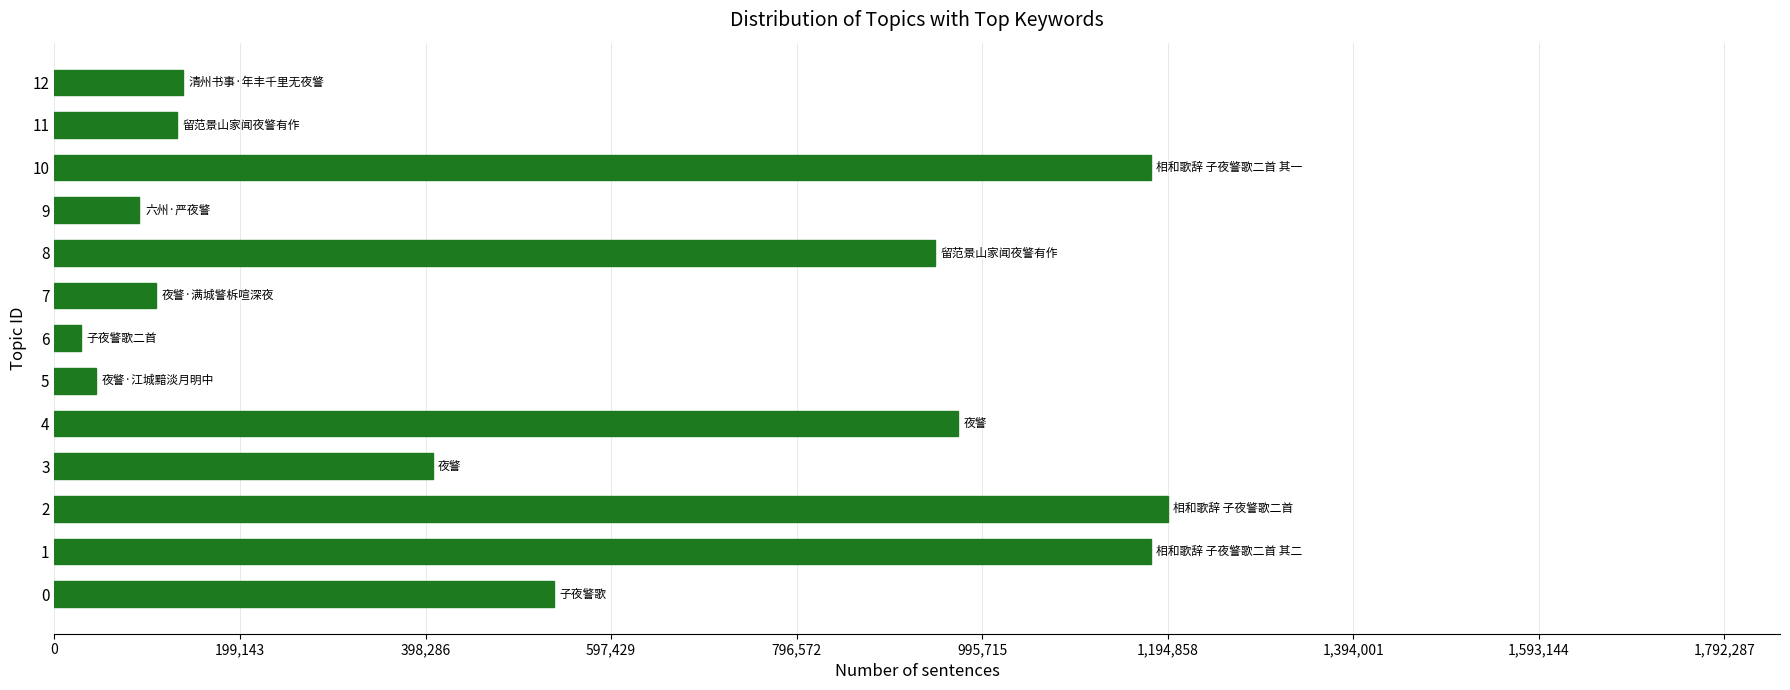

What is the minimum value shown in the chart?

28396